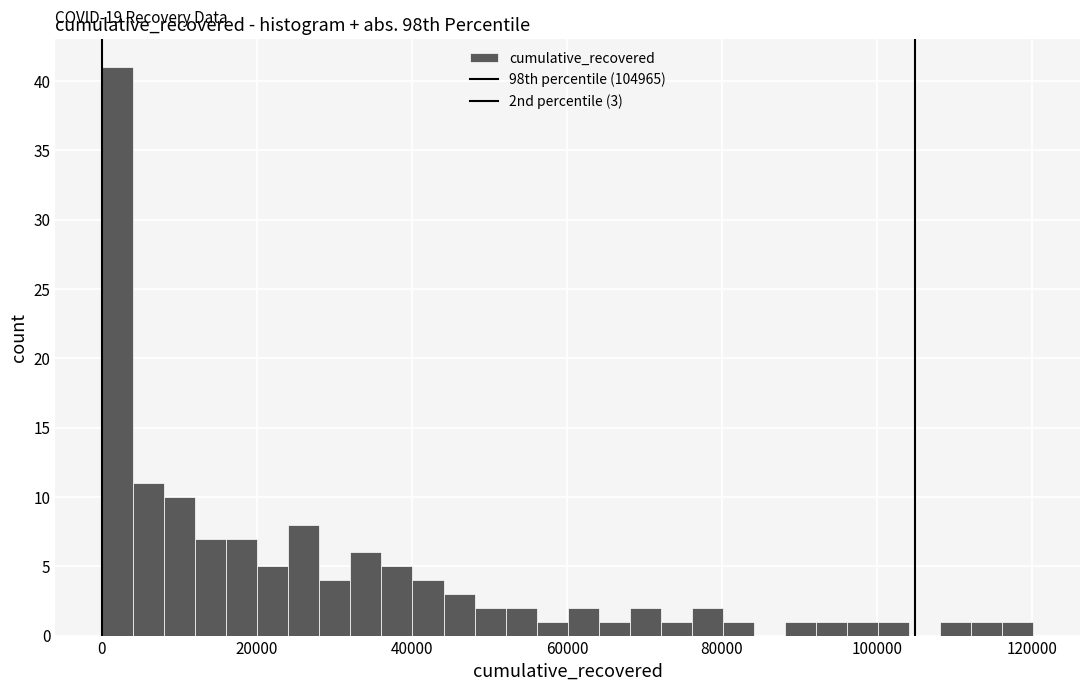

Read against the x-axis, roughly where is the centre of the tallest bar?

2000